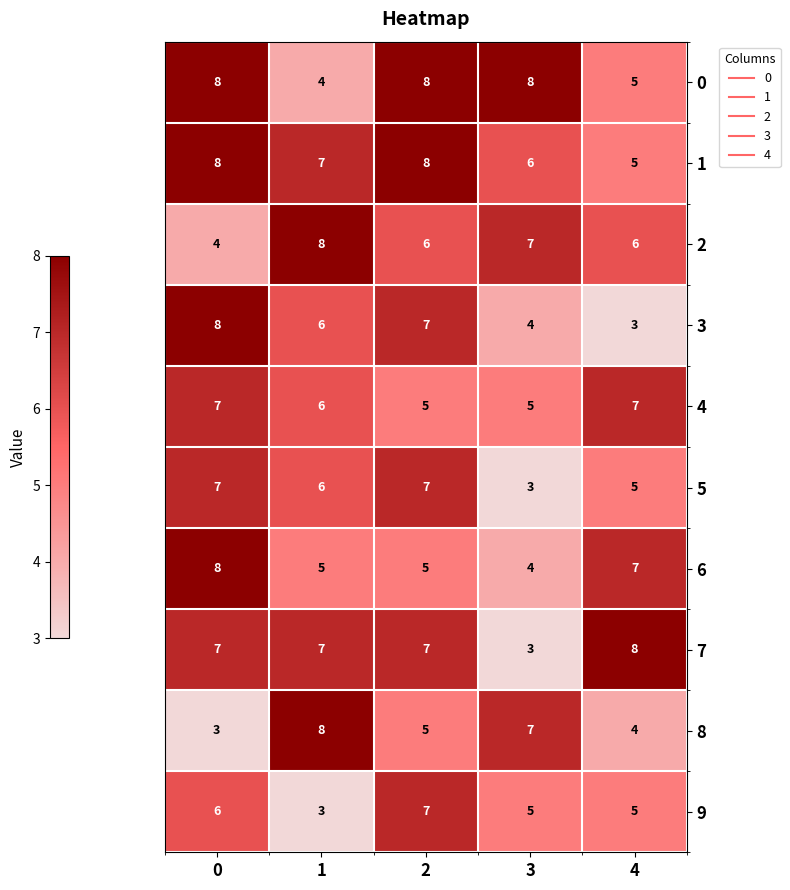

Is the value of 8 at 1 greater than the value of 1 at 4?

Yes